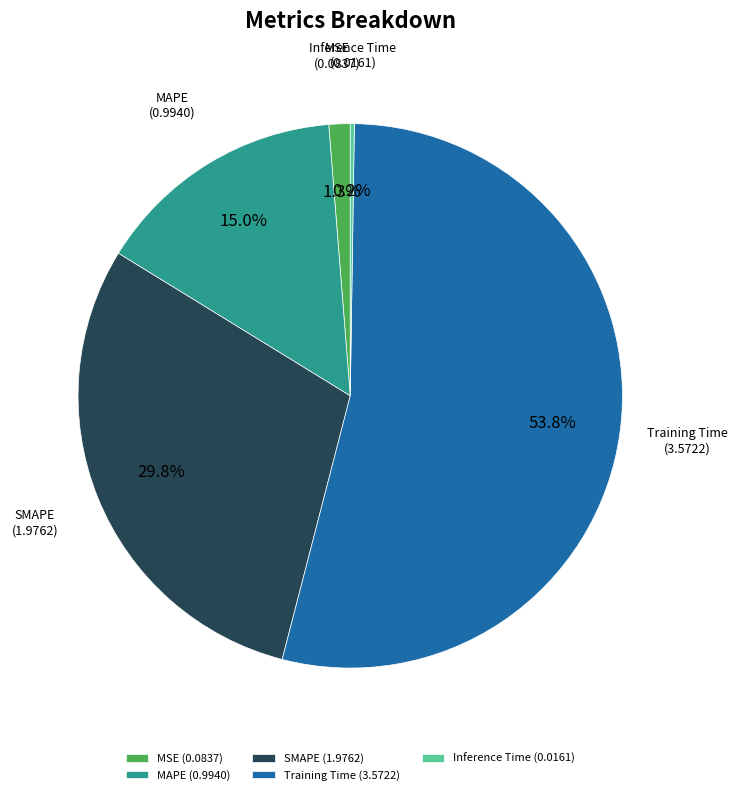

Which slice represents more than half of the pie?

Training Time